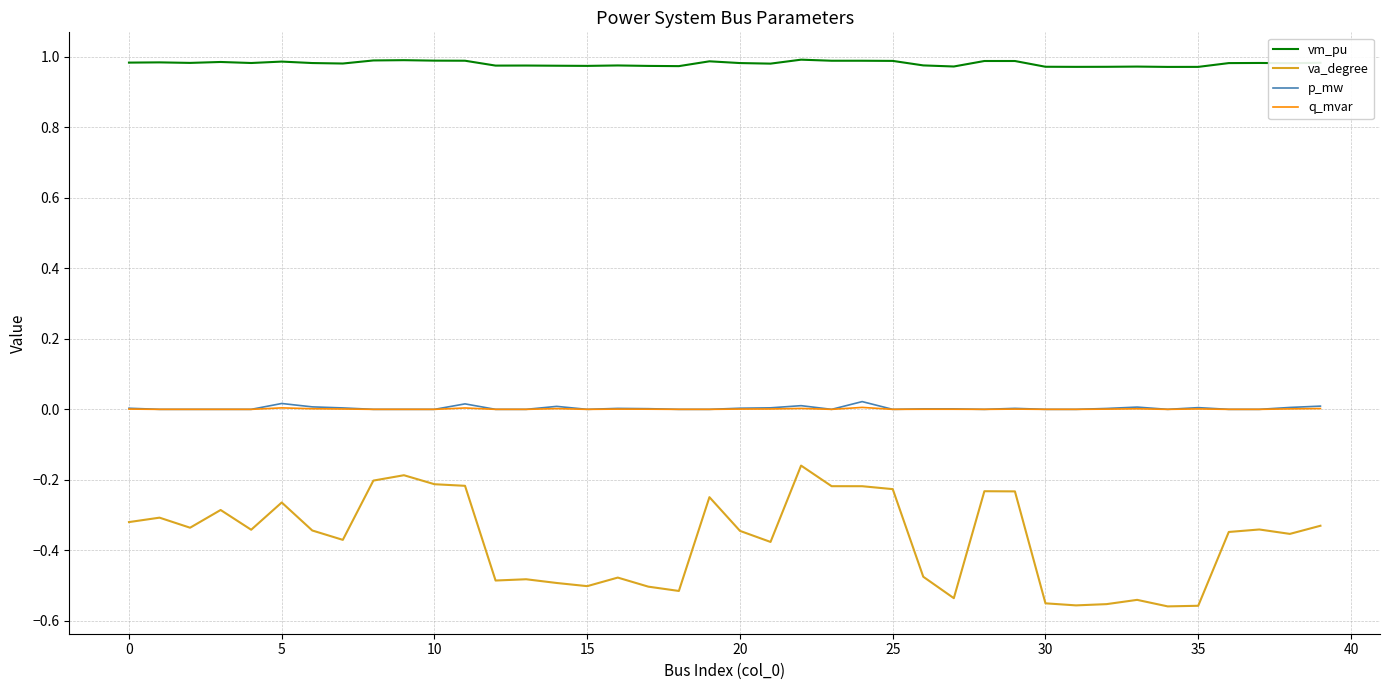

Which series has the largest range (max minus min)?

va_degree